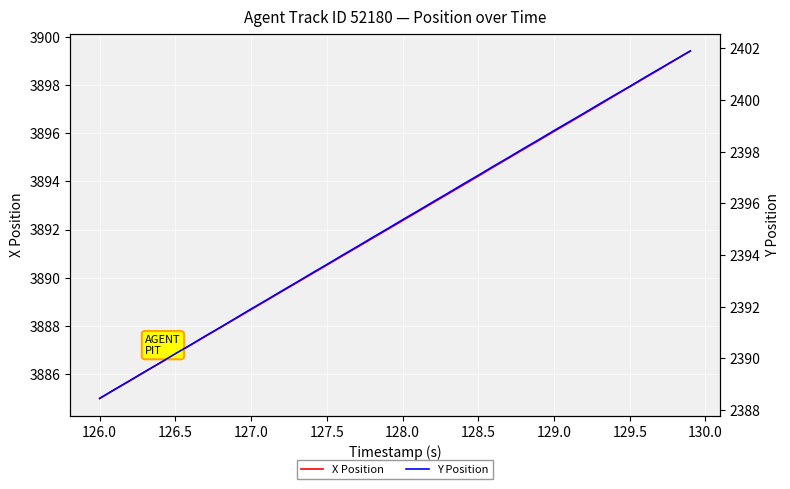

True or false: X Position has a value of 3888.7 at 127.0.

True